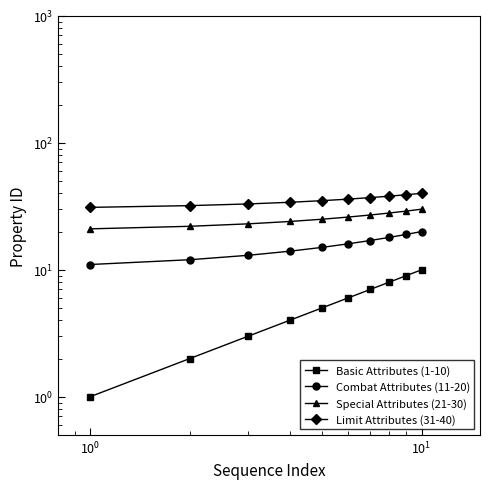

How many distinct data groups are displayed?

4